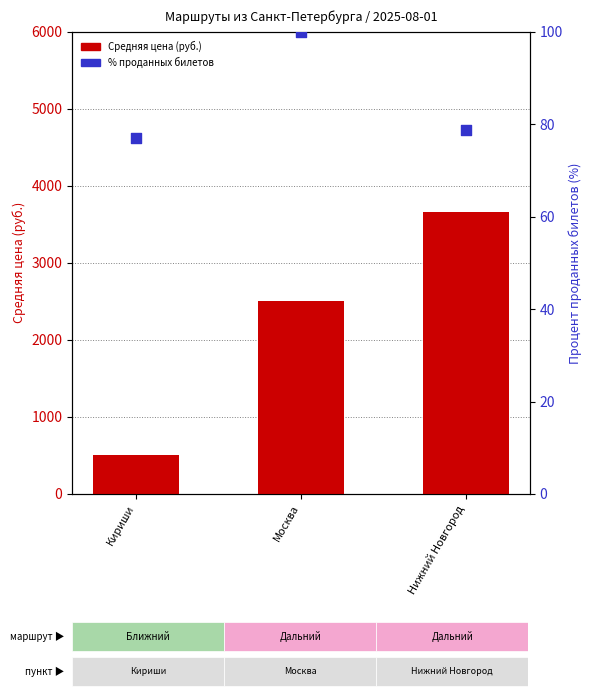

Which series has the largest Y range (max minus min)?

Средняя цена за билет (руб.)